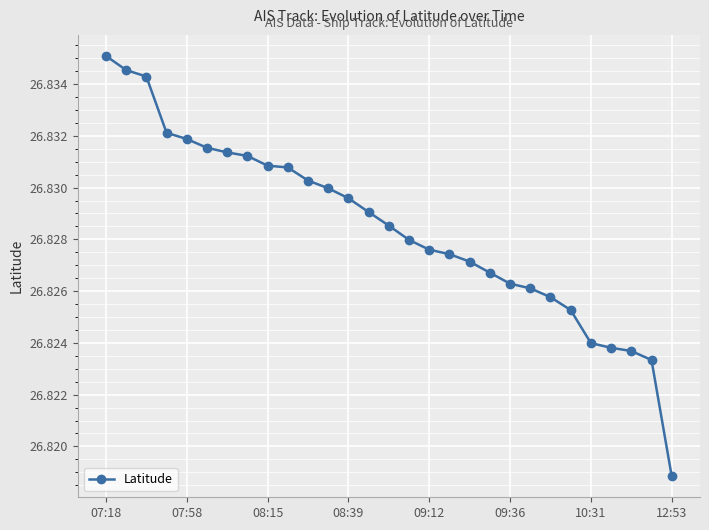

True or false: there are more than 2 points higher than both neighbors.

False